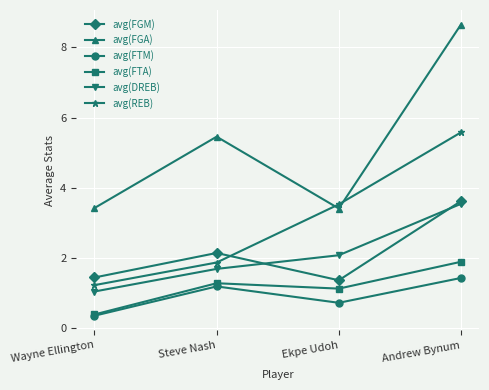

What is the value of the avg(REB) point at the 3rd from the left?

3.5